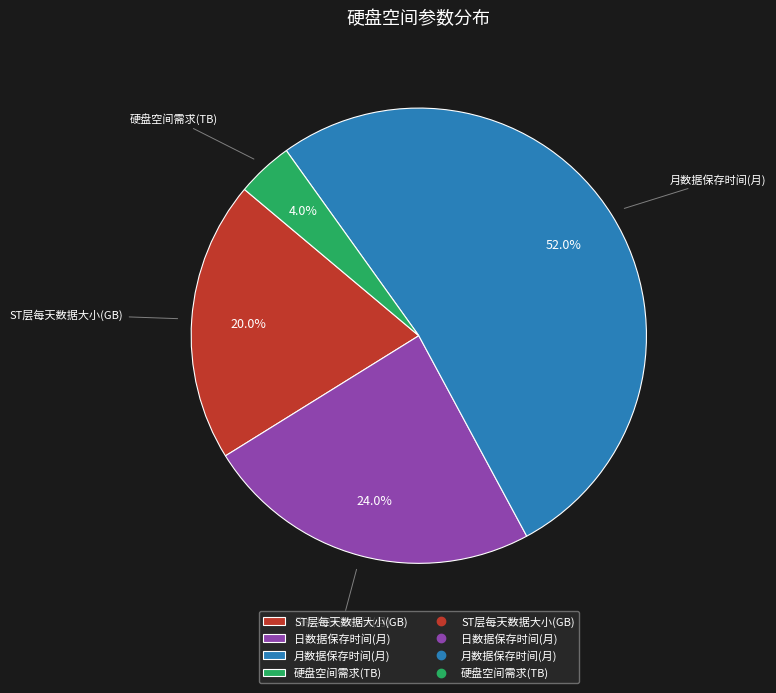

How many slices are in this pie chart?

4